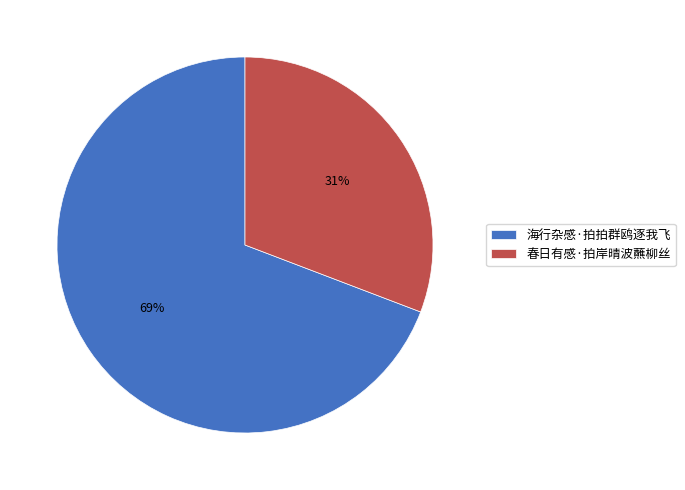

To the nearest percent, what is the difference between the 海行杂感·拍拍群鸥逐我飞 and 春日有感·拍岸晴波蘸柳丝 slice percentages?

38%